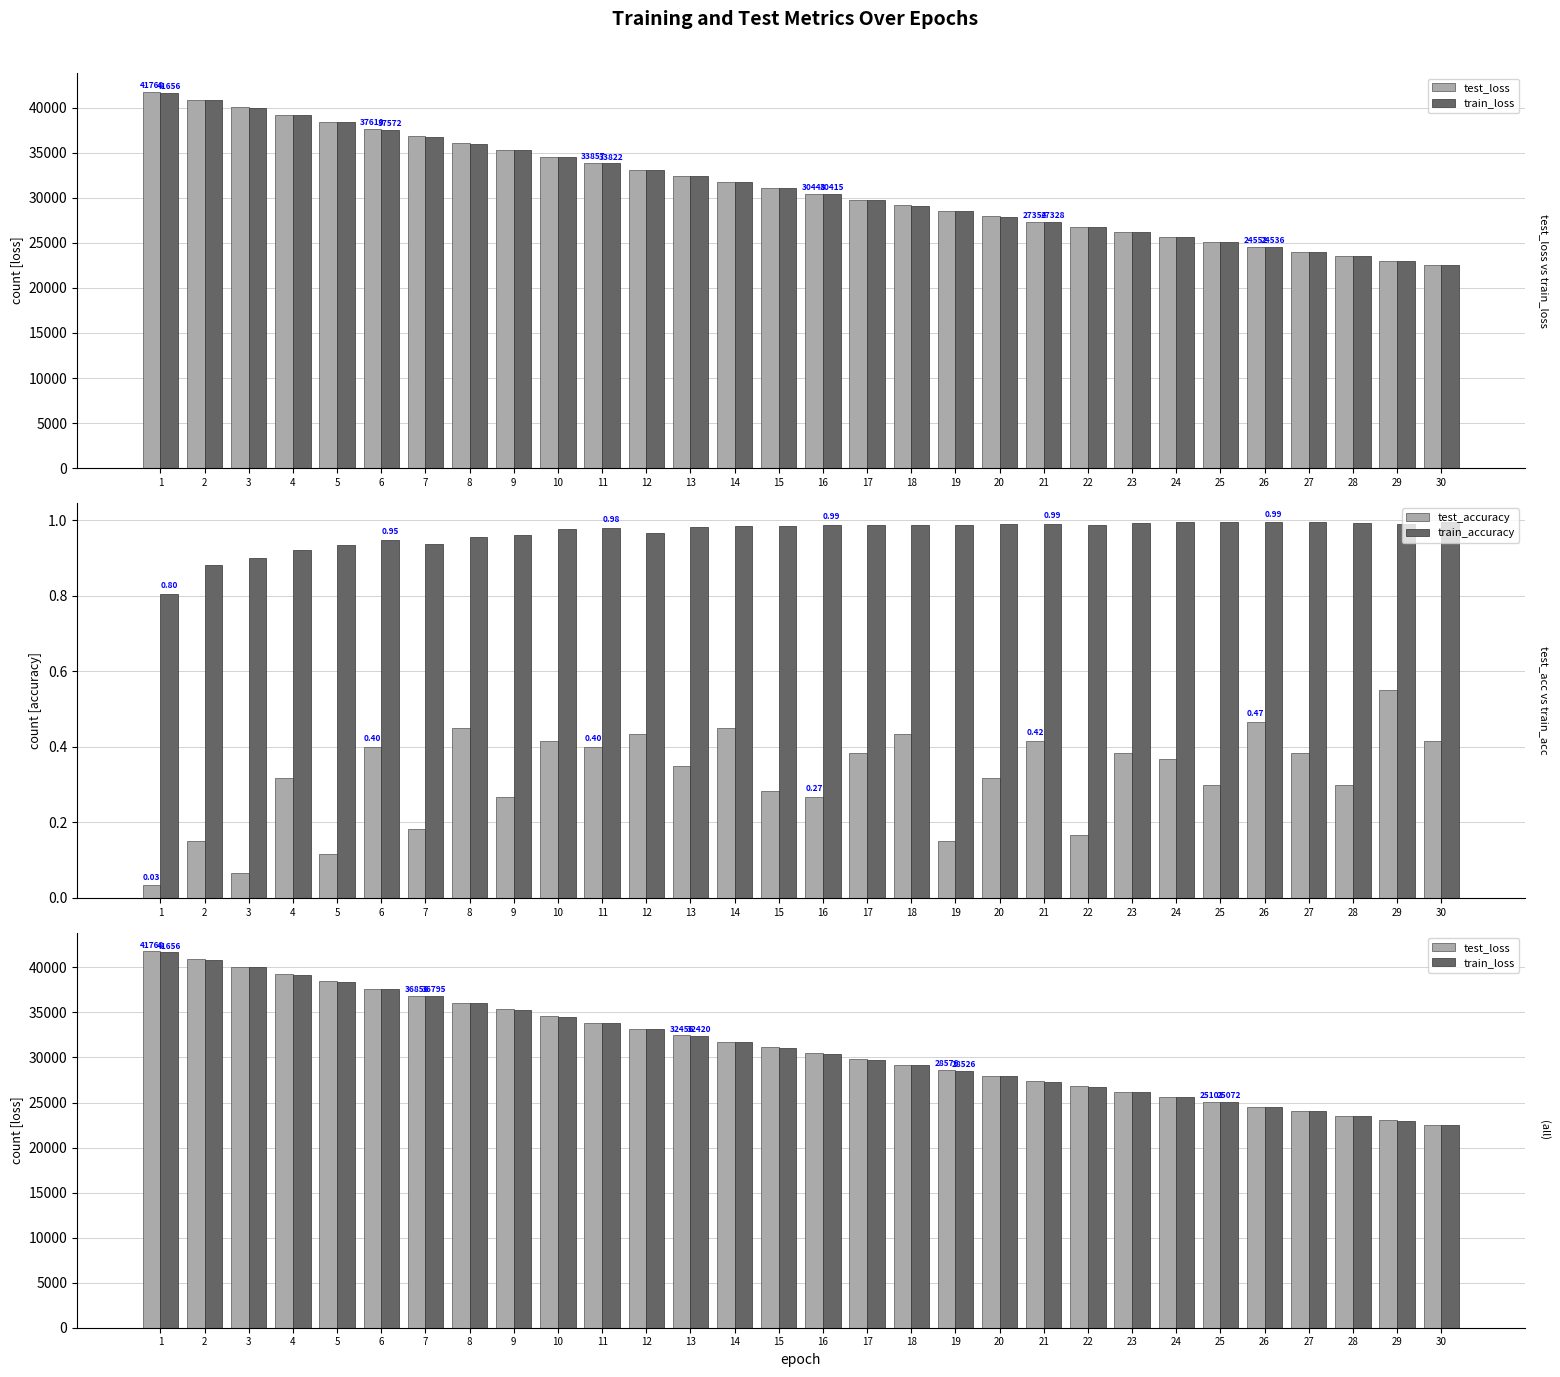

What value does the train_accuracy series have at 24?

1.0